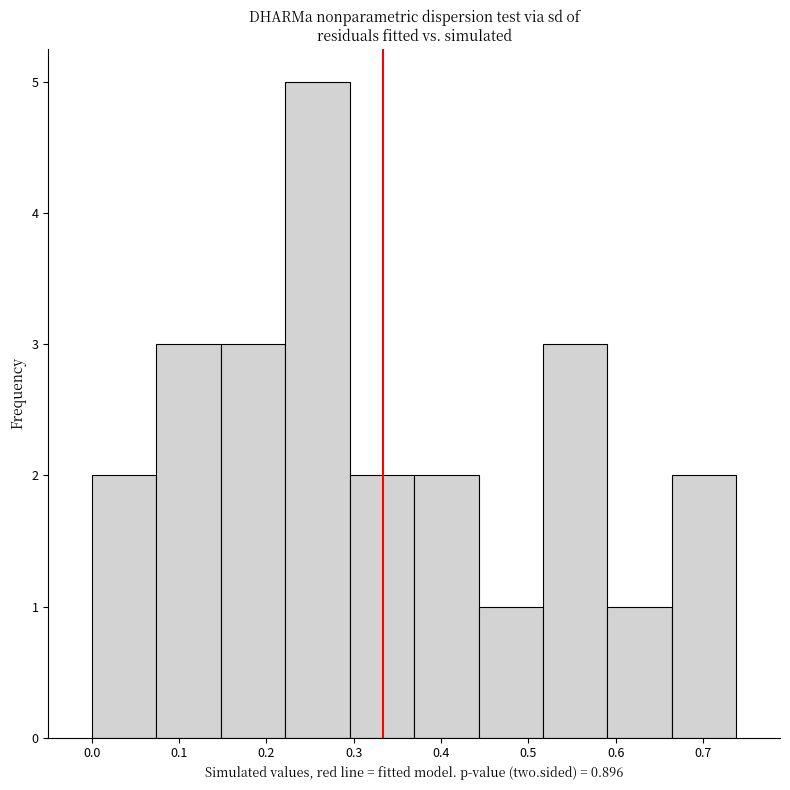

Reading left to right, list every bar in this chart as the range it spans on the x-axis followed by its height. Neither the bar edges nor the heights are printed on the chart, so give them approximately, as read against the axes.

0.00 to 0.07: 2
0.07 to 0.15: 3
0.15 to 0.22: 3
0.22 to 0.30: 5
0.30 to 0.37: 2
0.37 to 0.44: 2
0.44 to 0.52: 1
0.52 to 0.59: 3
0.59 to 0.66: 1
0.66 to 0.74: 2